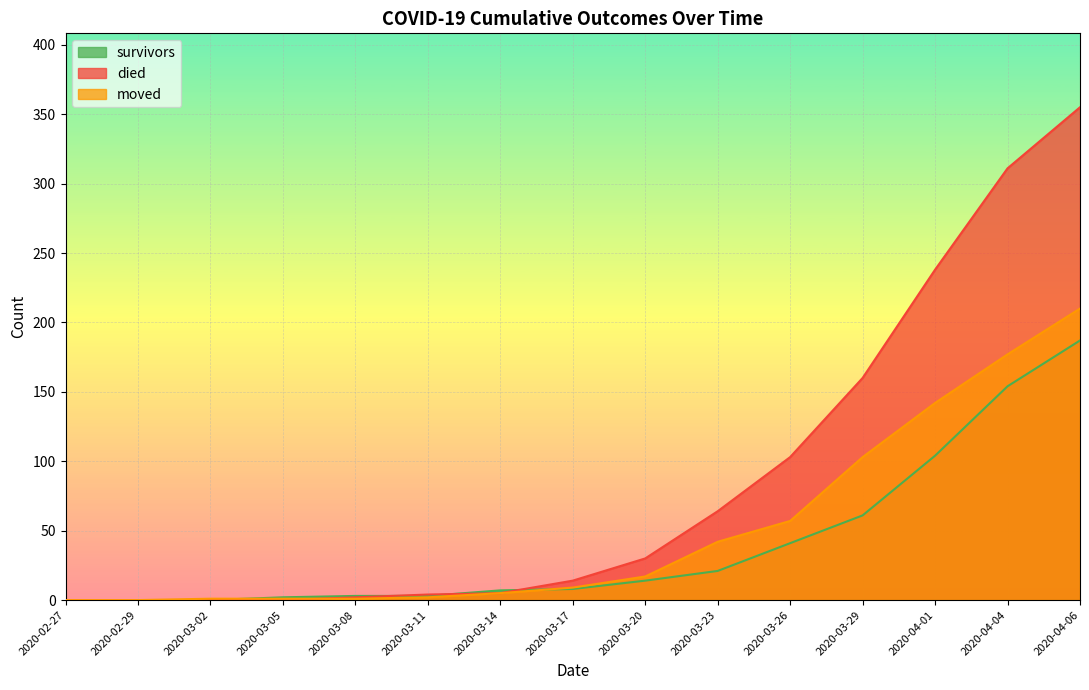

What position from the right is 2020-03-02?

13